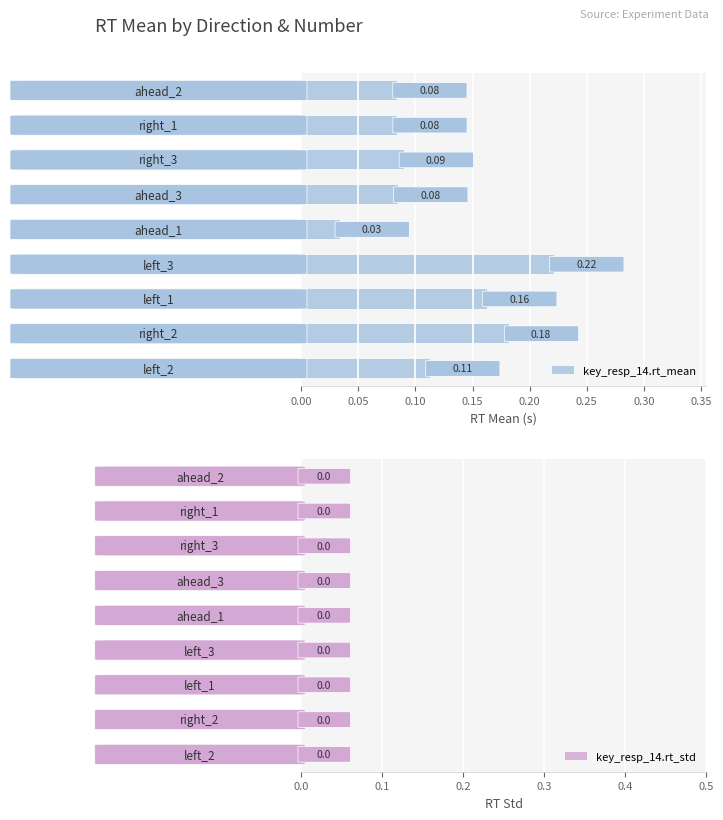

How many series are shown in this chart?

1